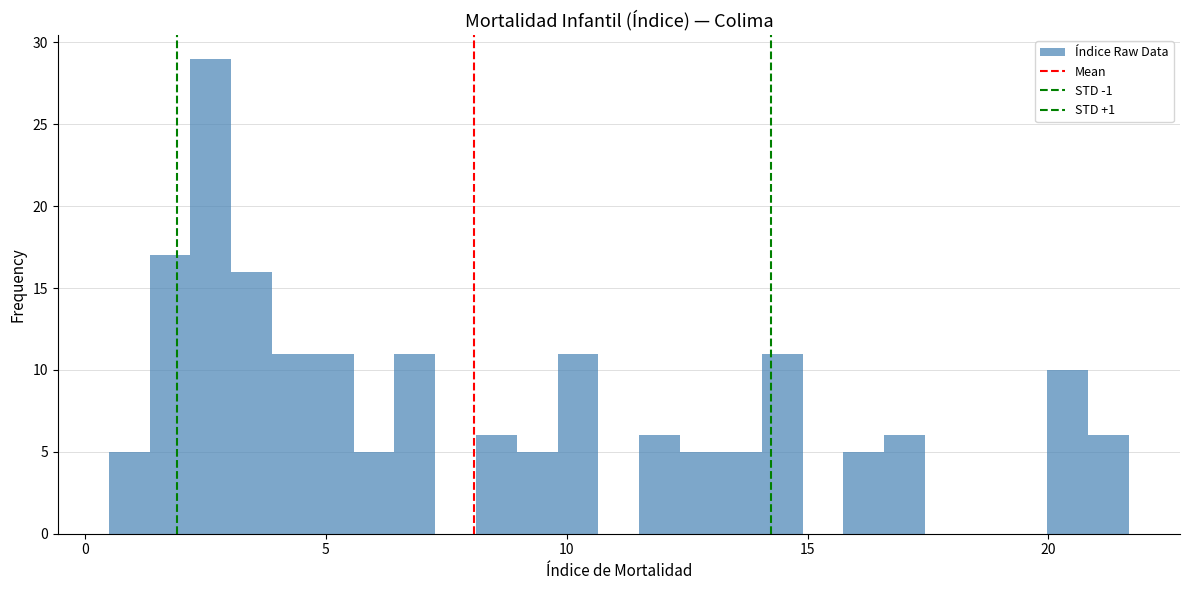

Around what value on the x-axis is the tallest bar? Give the approximate position of its centre, as read against the axis.

2.5